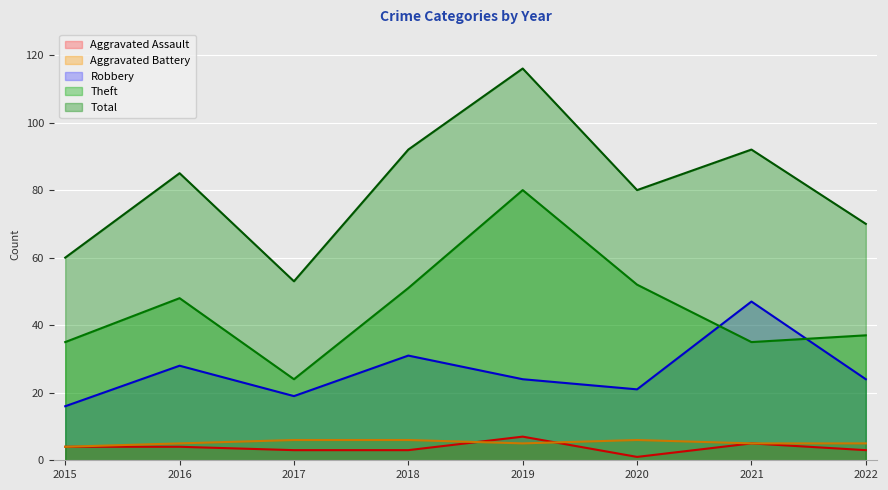

What is the difference between the second highest and minimum values in the Aggravated Assault series?

4